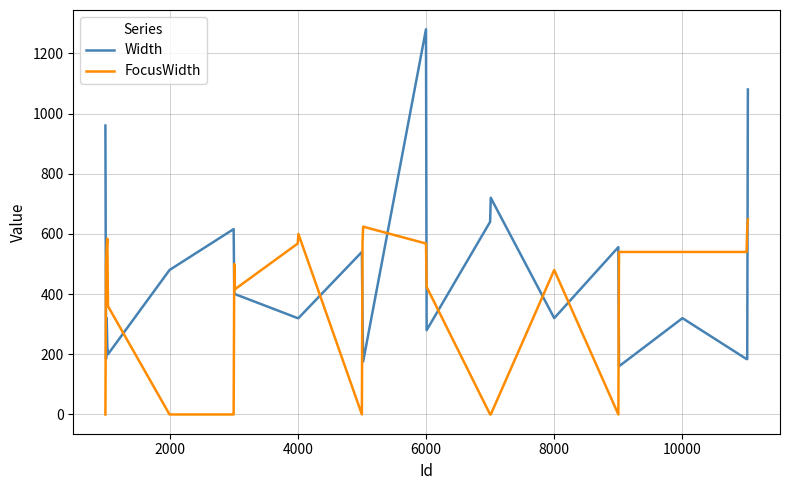

List the series in order of their peak value, highest first.

Width, FocusWidth